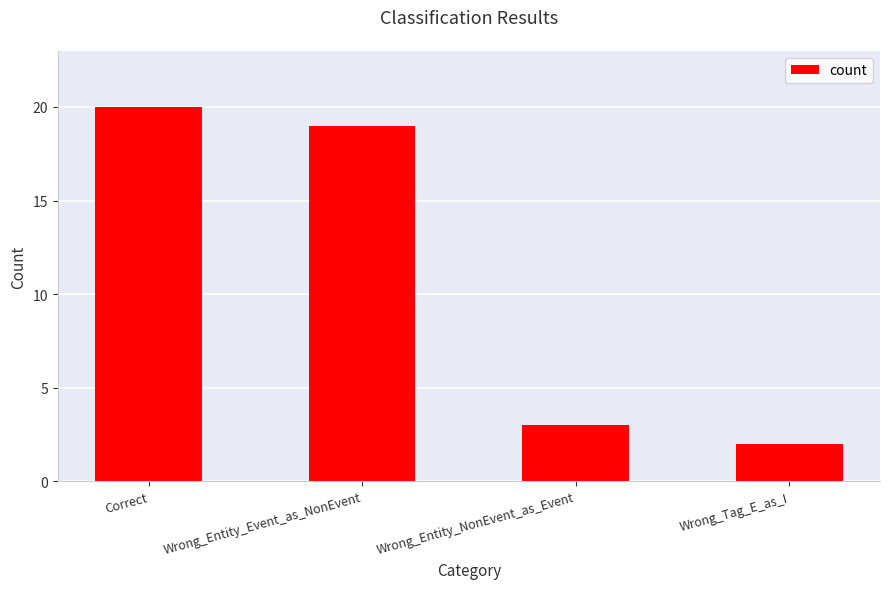

At which category does the chart reach its peak across all series?

Correct